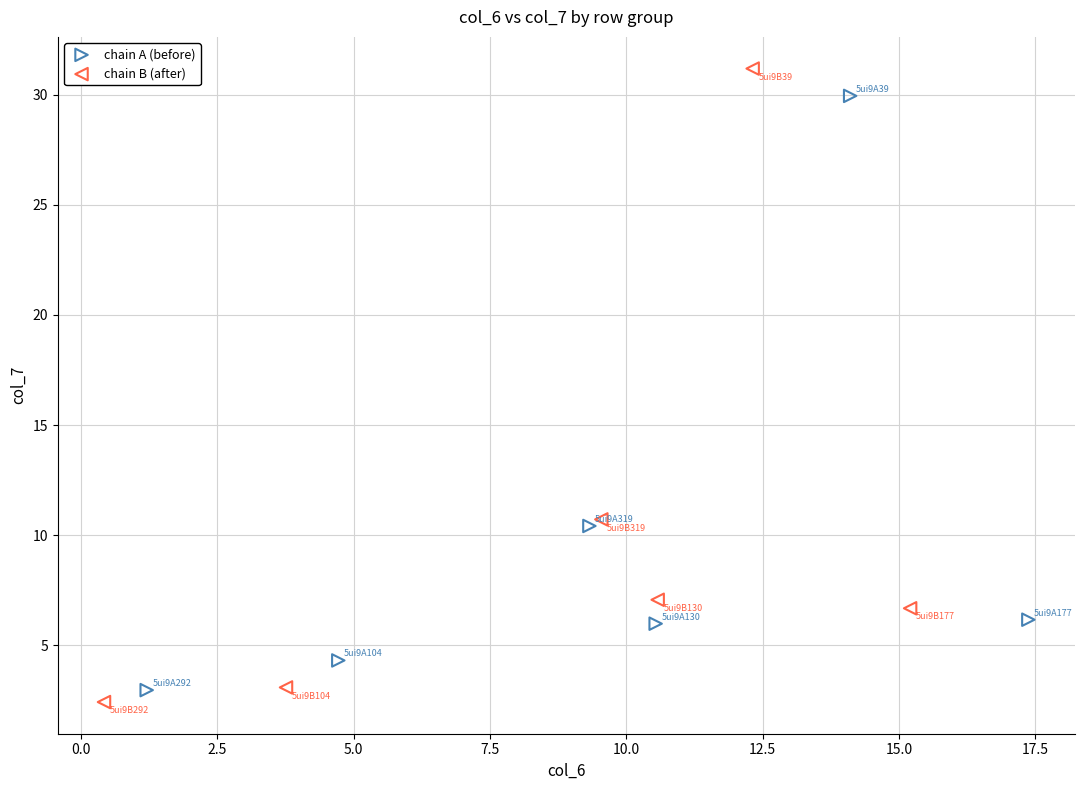

Which series reaches the minimum Y coordinate?

chain B (after)